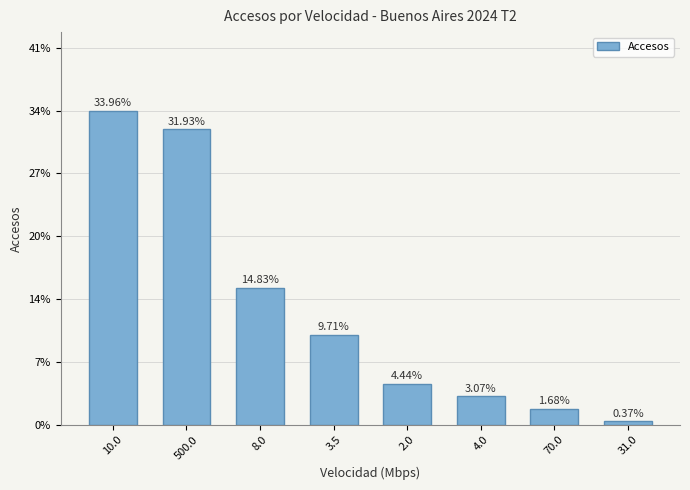

What is the label of the 6th bar from the right?

8.0